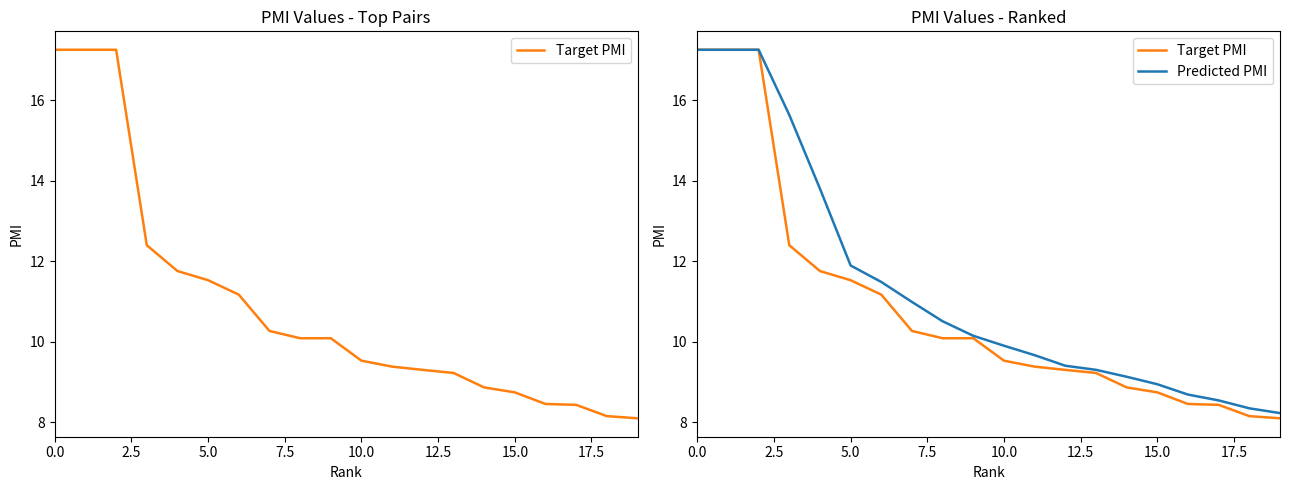

Which has a higher value, 9 or 13?

9